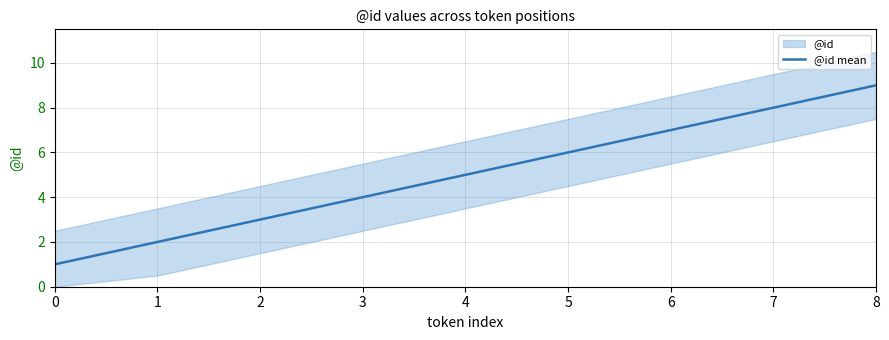

What value does the data have at 4?

5